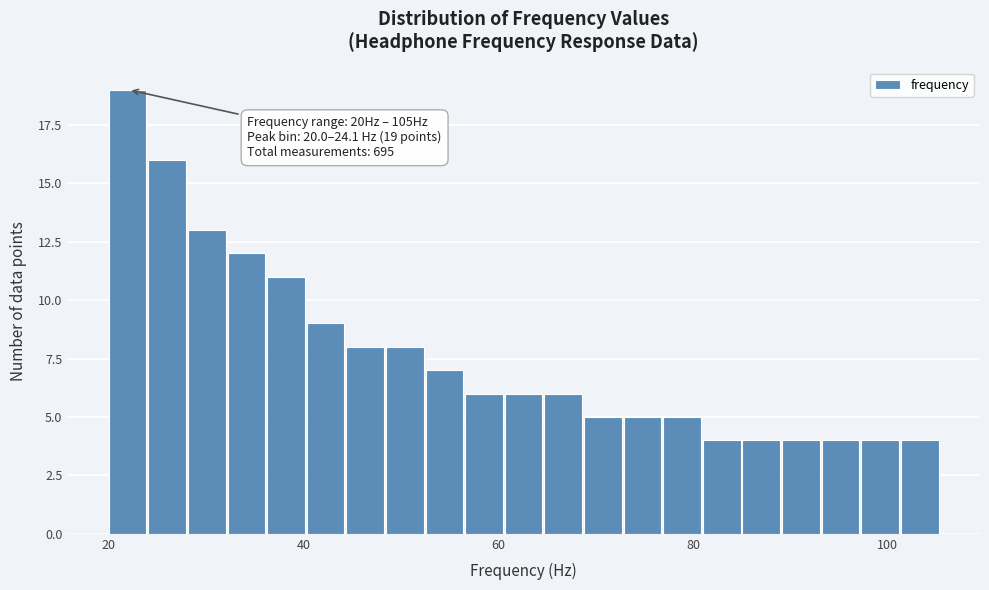

Read against the x-axis, roughly where is the centre of the tallest bar?

22